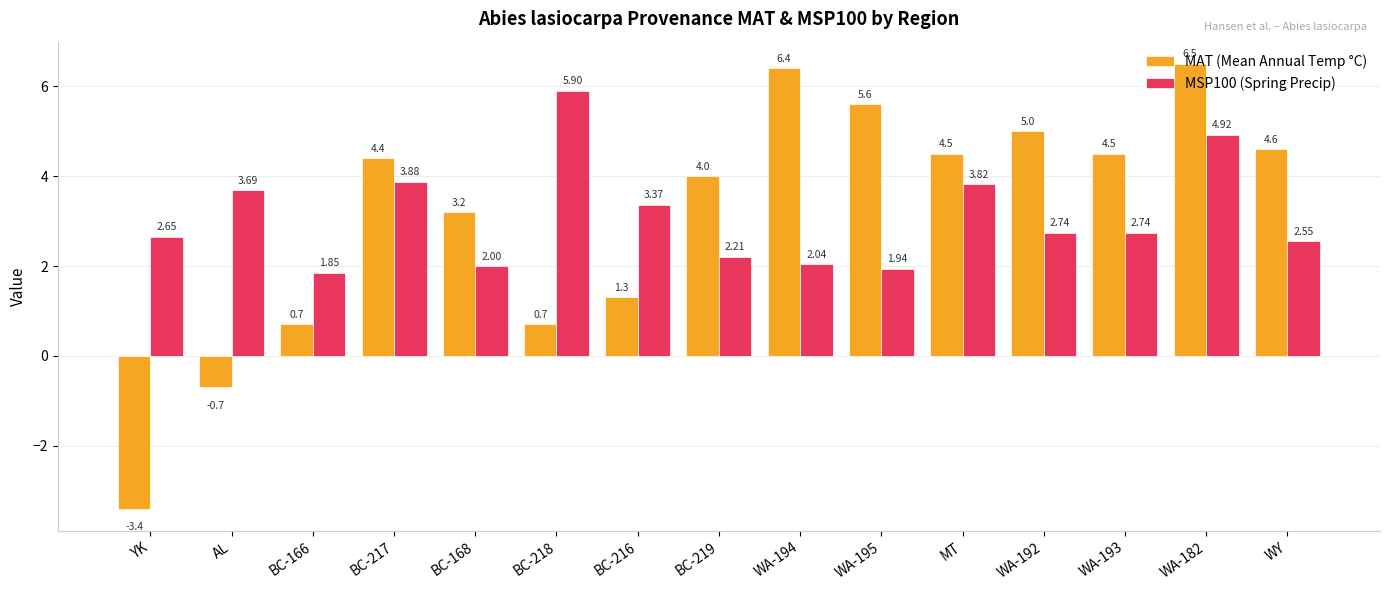

How many values in the MAT (Mean Annual Temp °C) series are below 4?

6